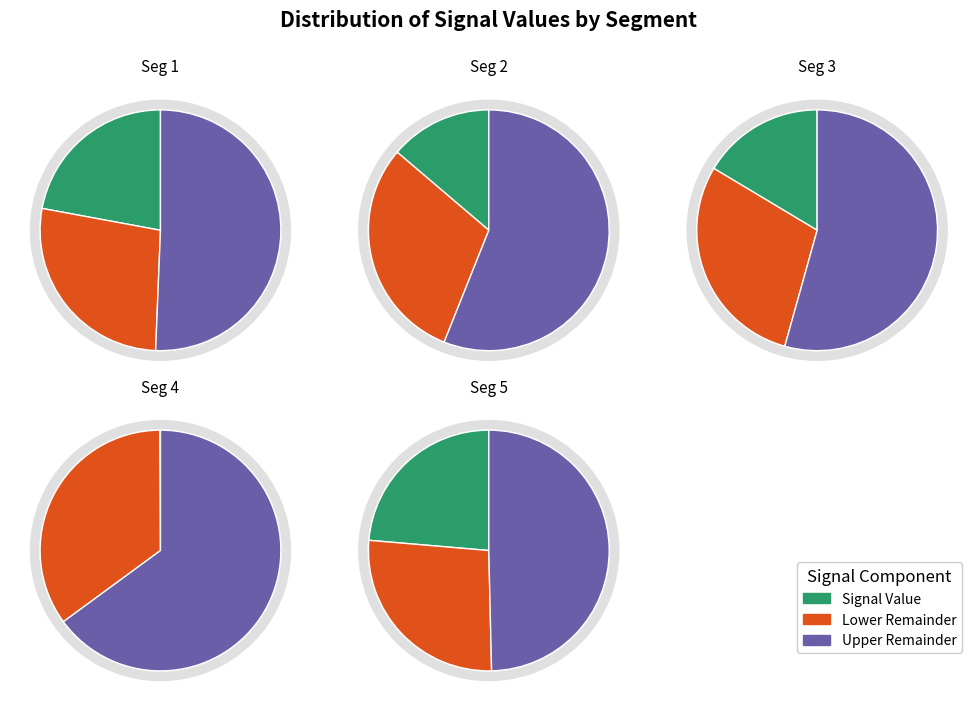

Which category has the smallest portion of the pie?

signal segment 4